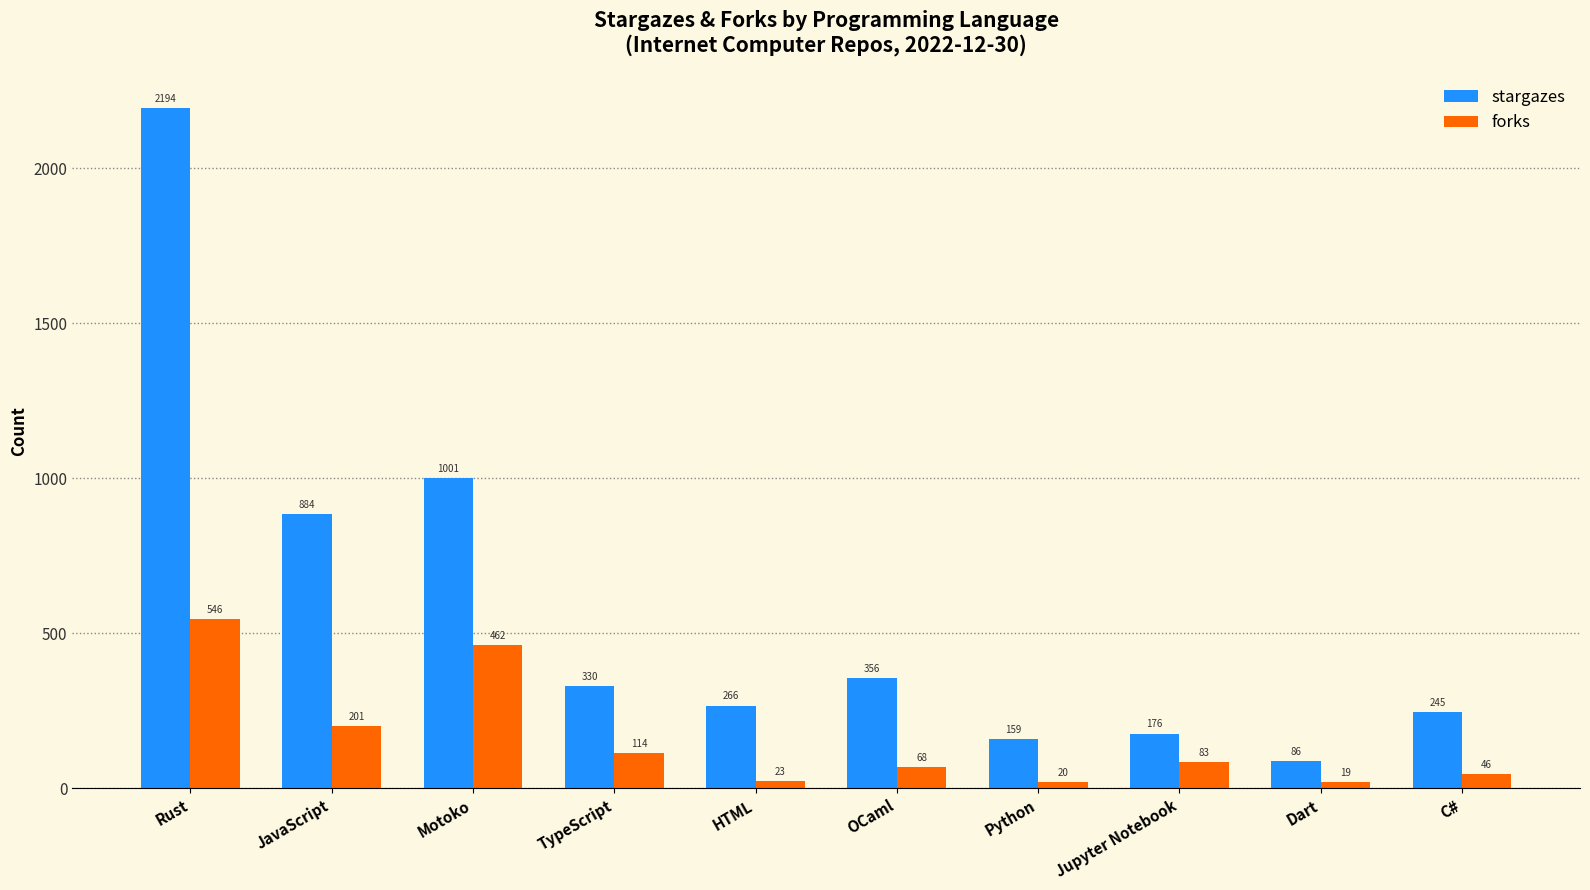

The forks series shows 68 at OCaml. True or false?

True